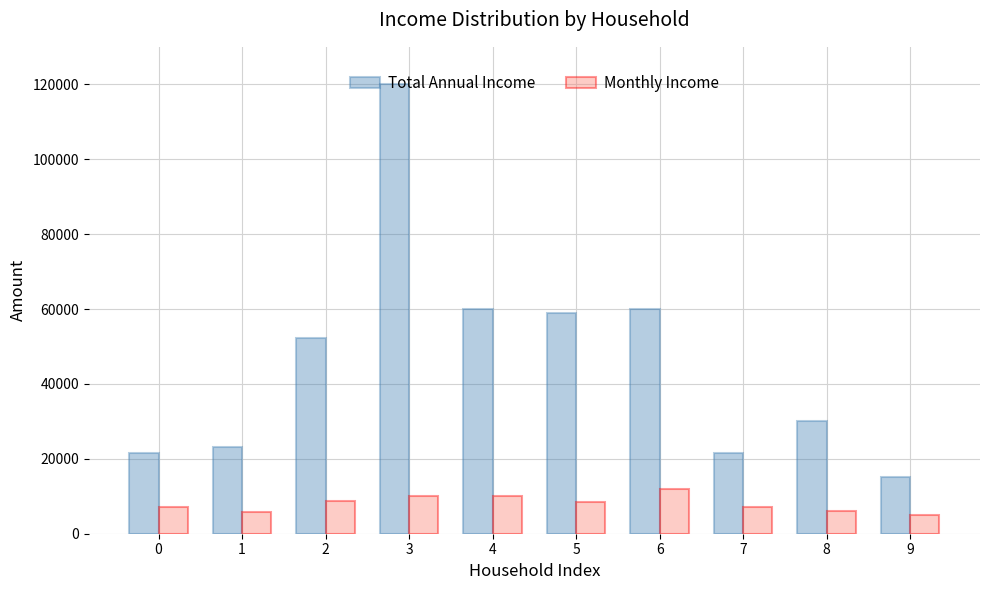

What is the sum of the Total Annual Income values at 6 and 1?

83200